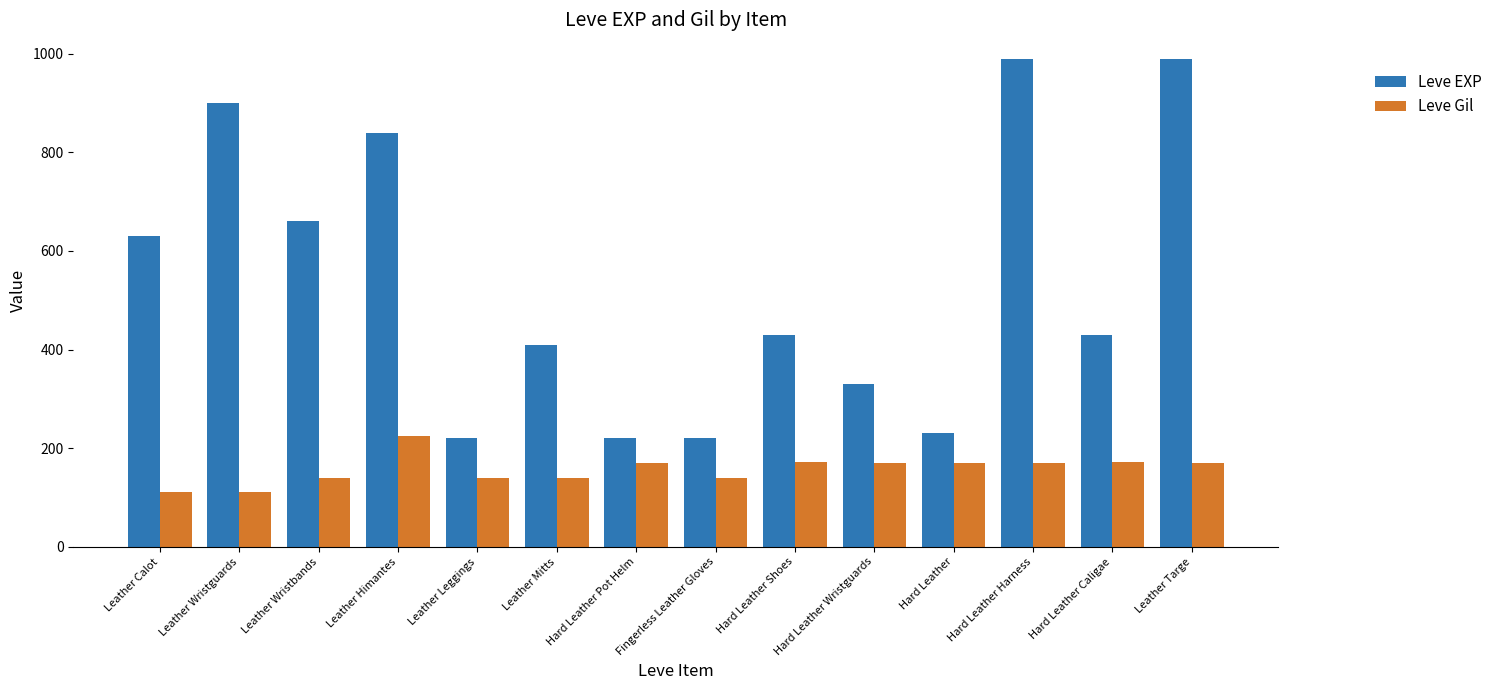

Which series has the widest spread of values?

Leve EXP